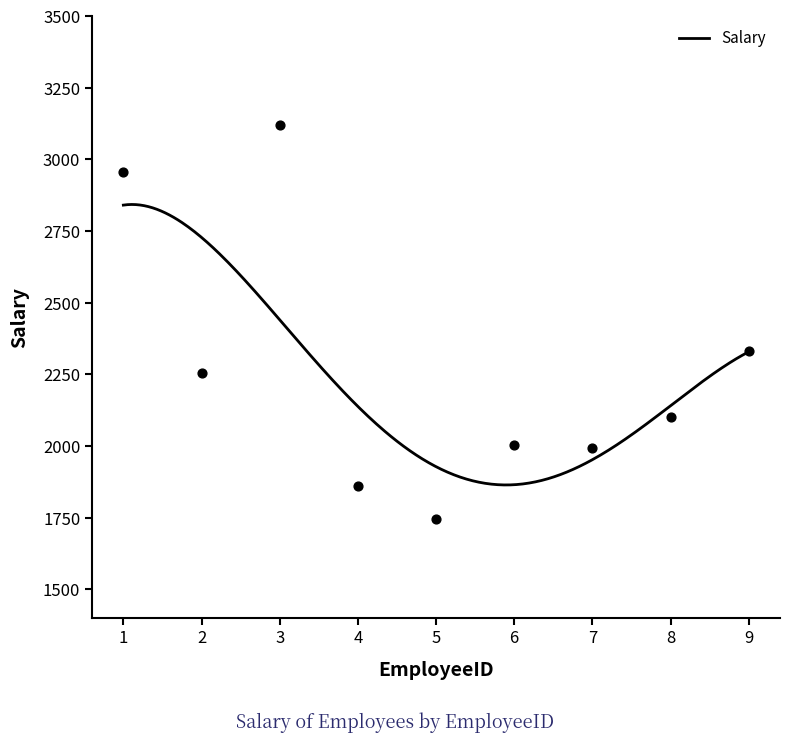

Between 3 and 6, which is larger?

3